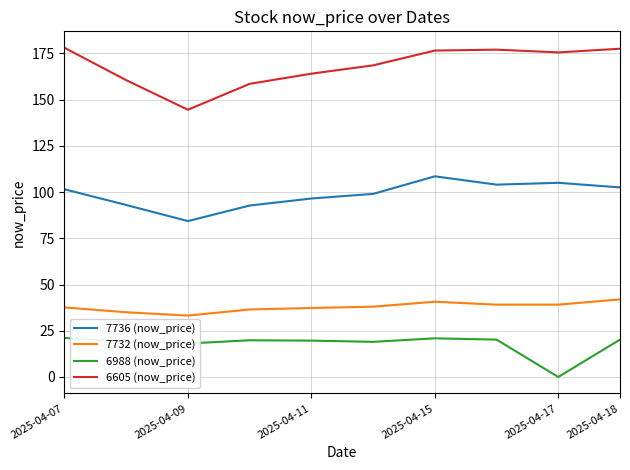

What is the difference between the maximum and minimum values in the 7736 (now_price) series?

24.2